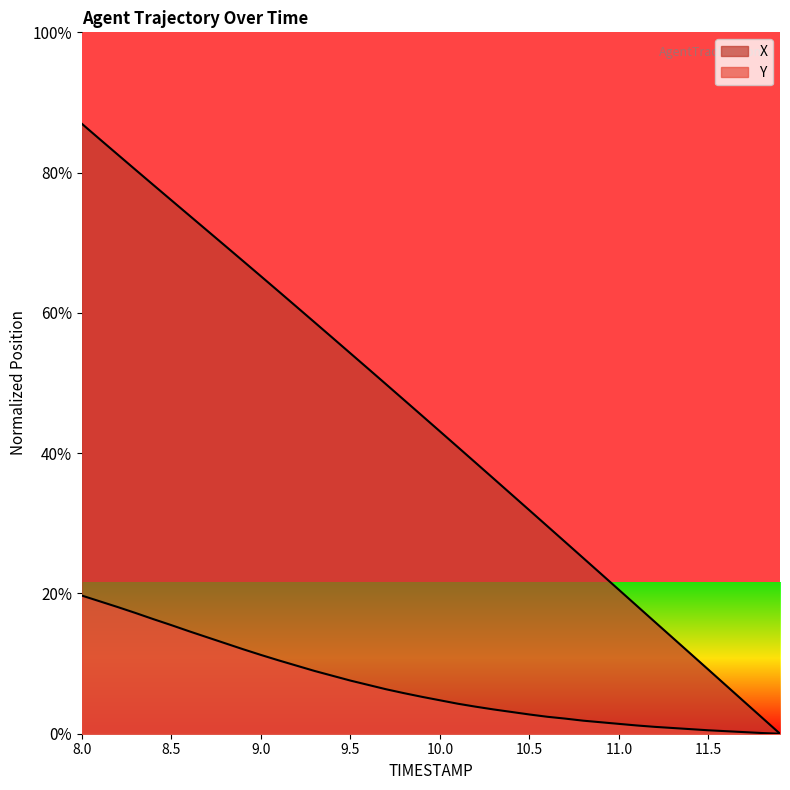

What are all the series names shown in the legend?

X, Y